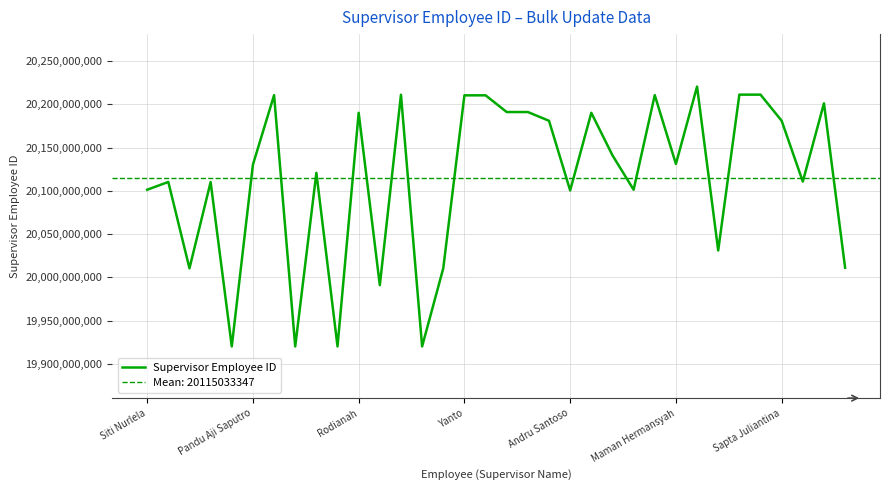

Read the Supervisor Employee ID value at Sapta Juliantina.

20180901546